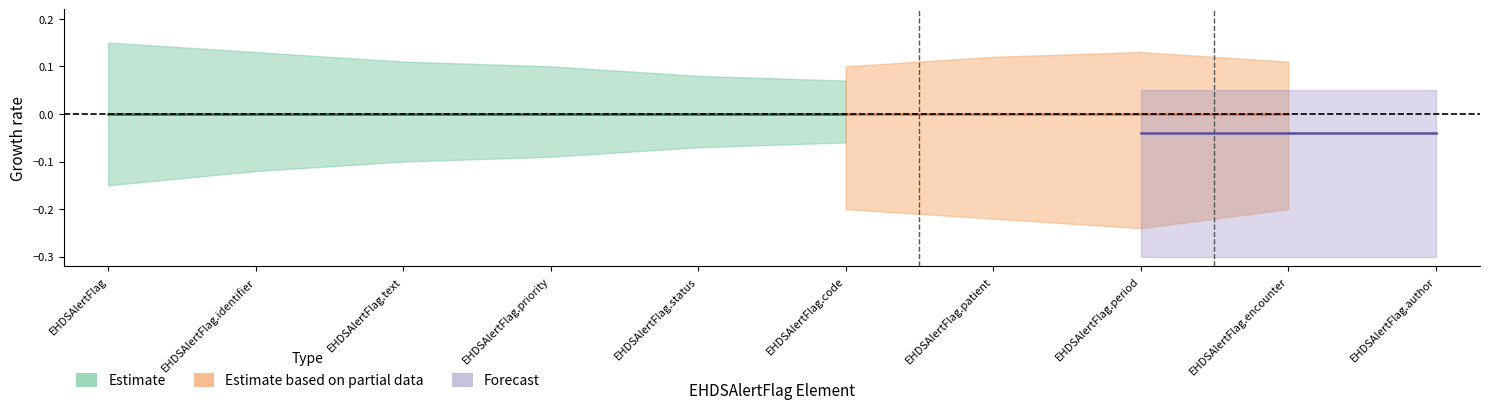

The Estimate based on partial data series shows 2 at EHDSAlertFlag.code. True or false?

False